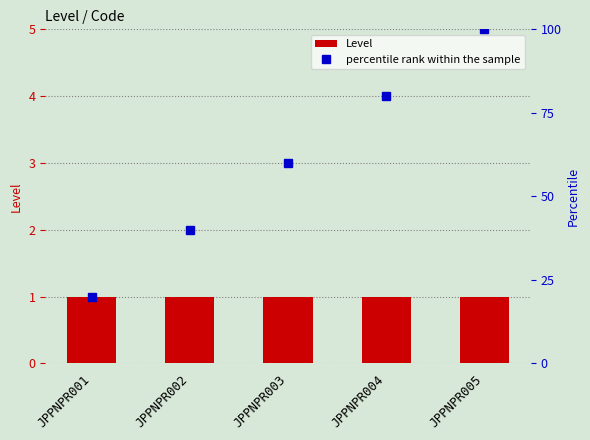

Reading right to left, transcribe all the data shown in this chart.

Level: JPPNPR005=1	JPPNPR004=1	JPPNPR003=1	JPPNPR002=1	JPPNPR001=1
percentile rank within the sample: JPPNPR005=100	JPPNPR004=80	JPPNPR003=60	JPPNPR002=40	JPPNPR001=20